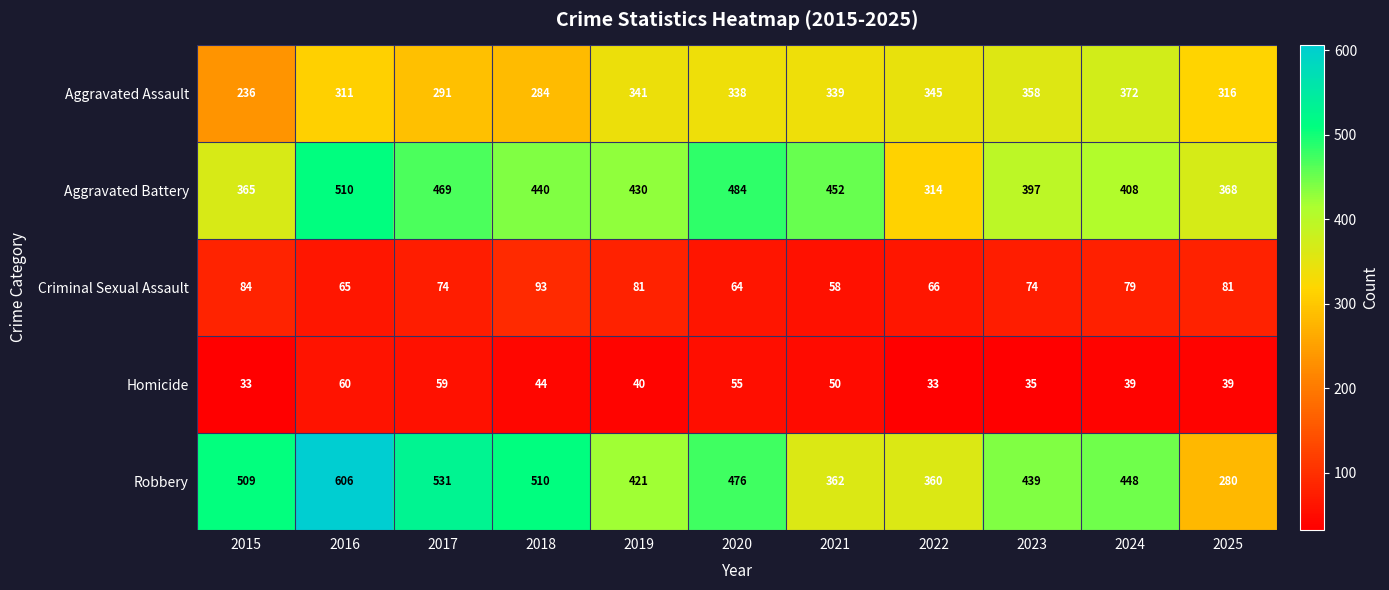

Which series has the largest range (max minus min)?

Robbery